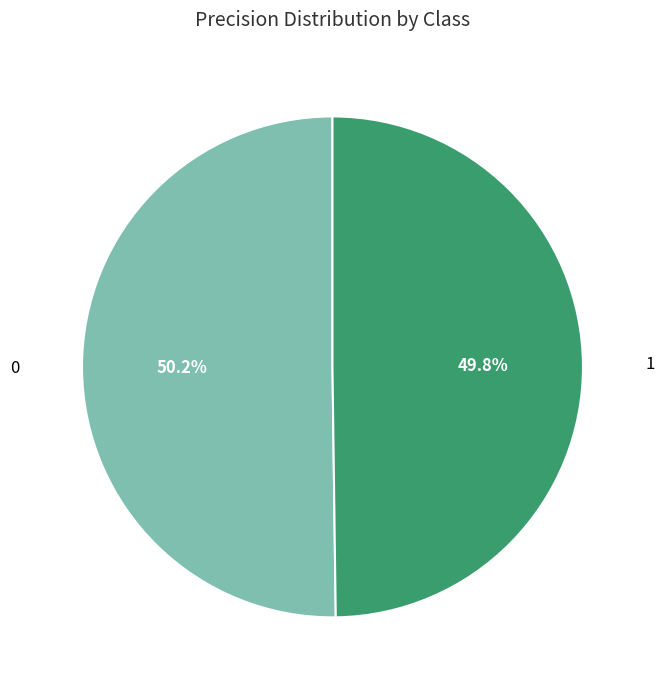

Is there a majority slice in this chart?

Yes